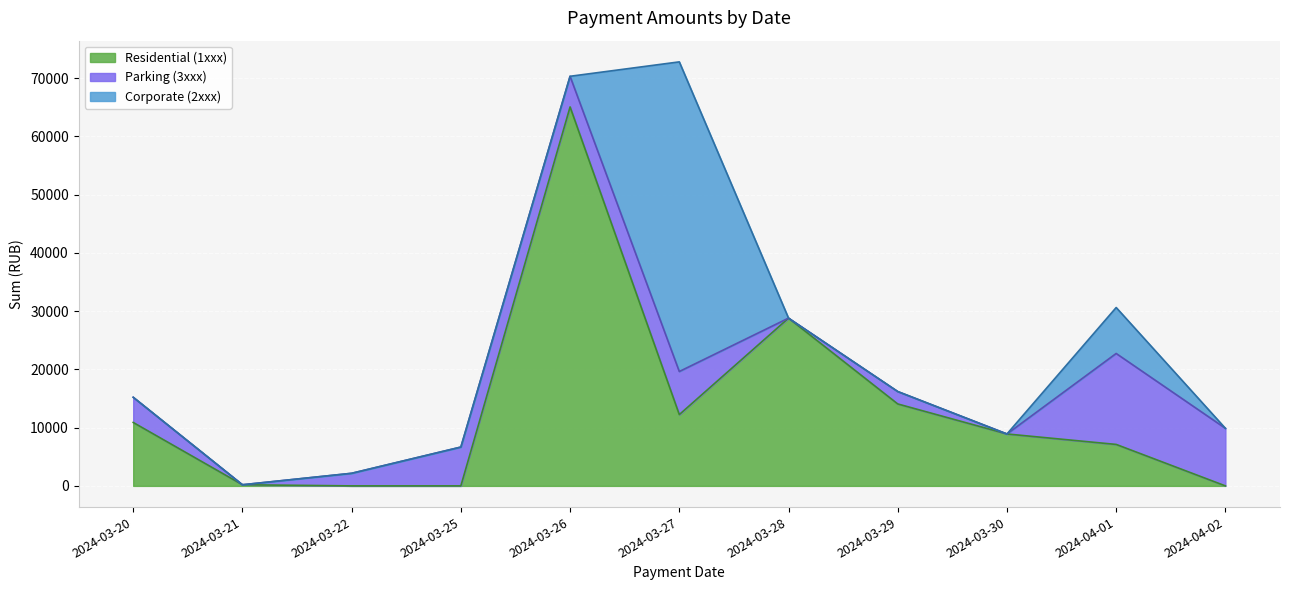

What is the total value across all series at 2024-03-28?

28793.7